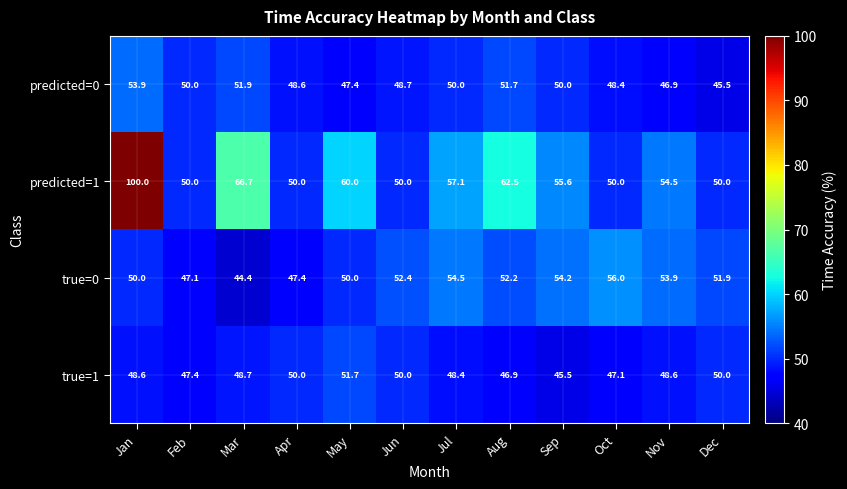

Rank the series at Jul from lowest to highest value.

true=1, predicted=0, true=0, predicted=1